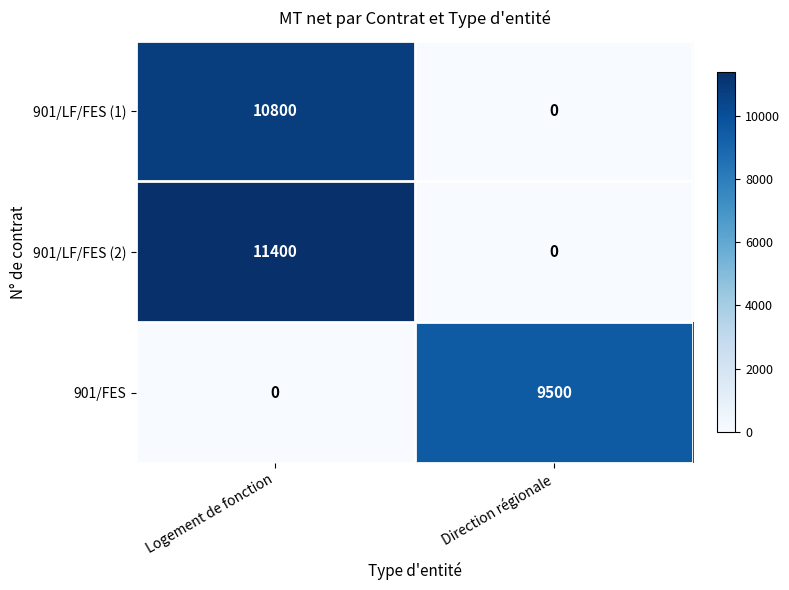

How many data points does each series have?

2